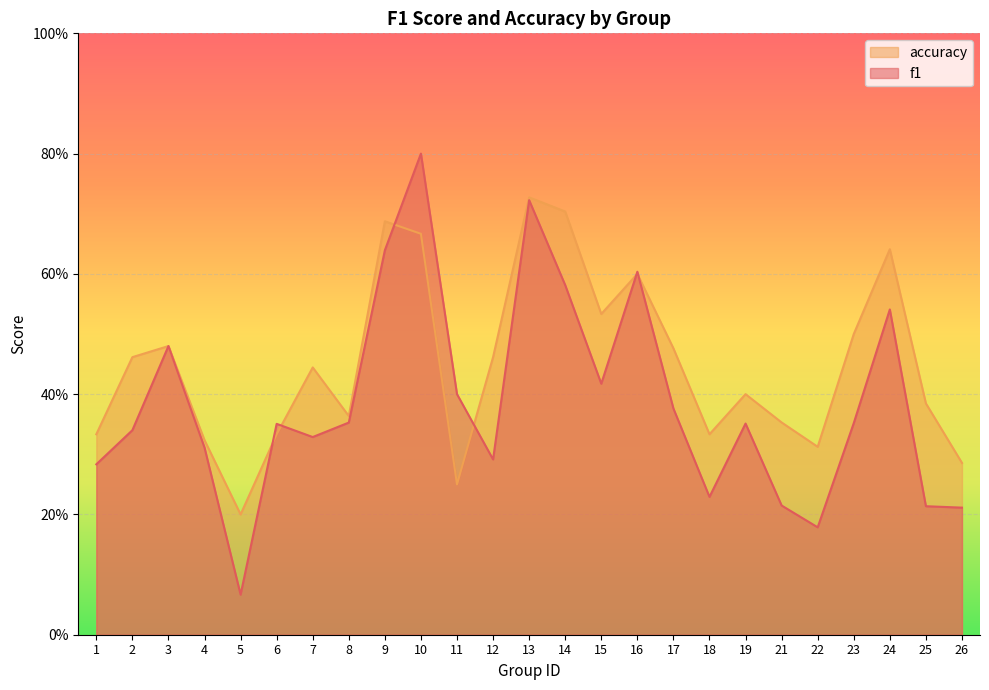

Which series has the widest spread of values?

f1